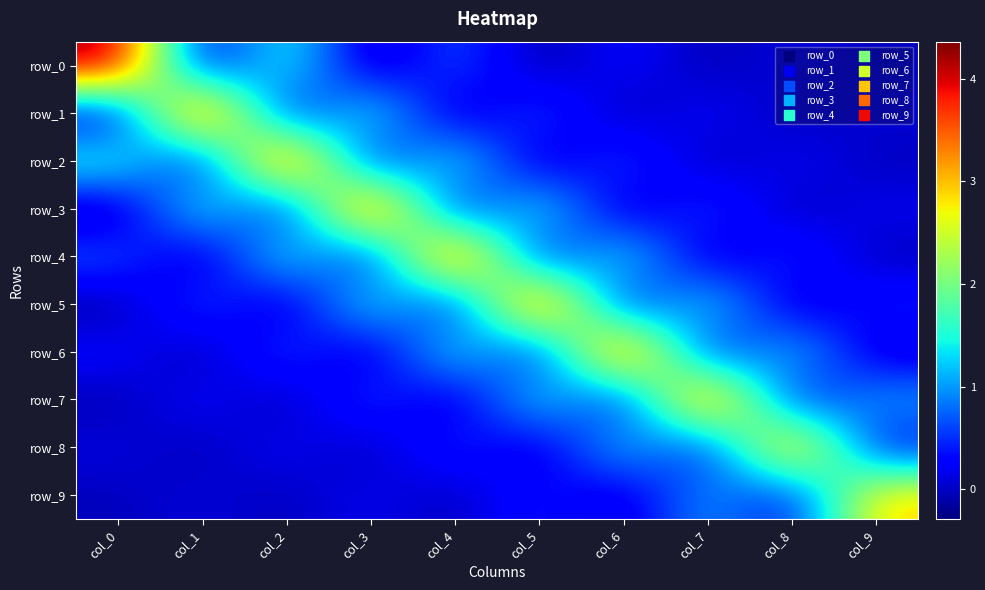

Which series has the largest total across all categories?

row_4